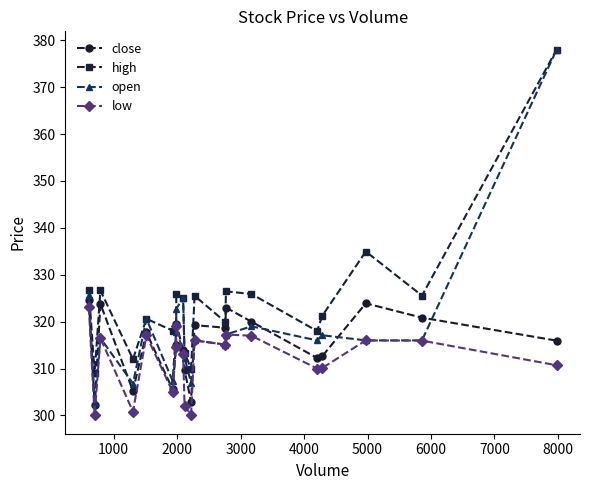

How many interior local valleys does the high series have?

7